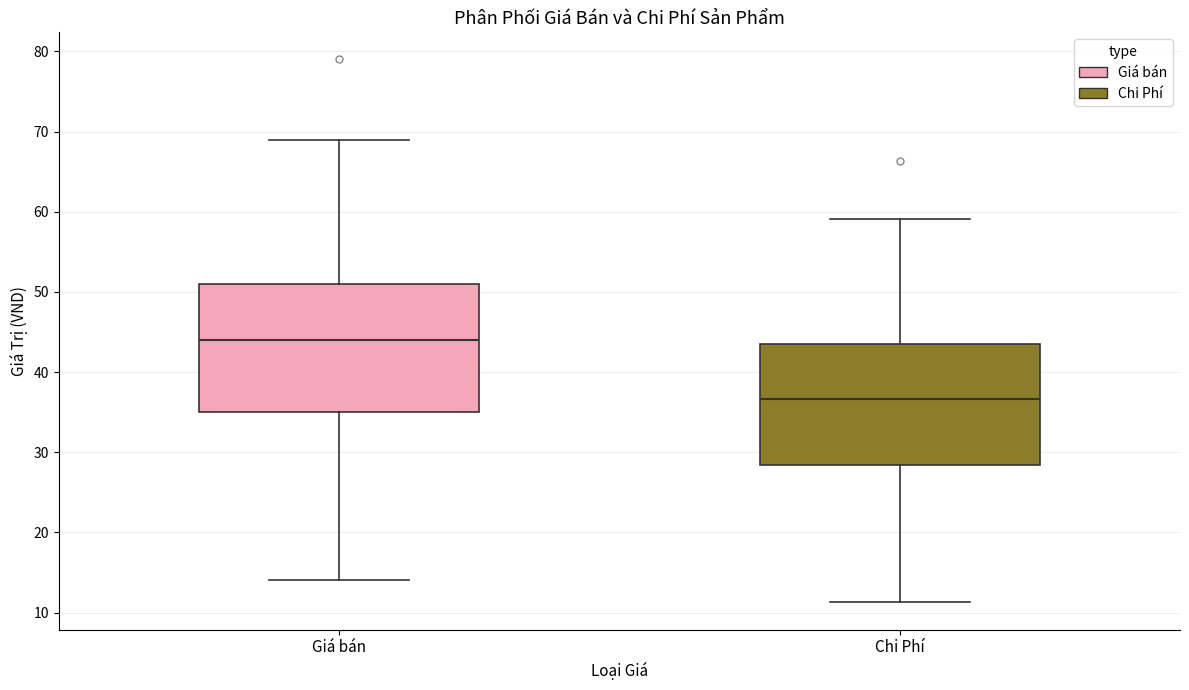

Reading left to right, read every box against the y-axis: the position of its median line, the range the box covers, and the ends of its whiskers. The values are not printed on the chart, so give them approximately, as read against the axis.

Giá bán: median 44, box 35 to 51, whiskers 14 to 69
Chi Phí: median 37, box 28 to 43, whiskers 11 to 59